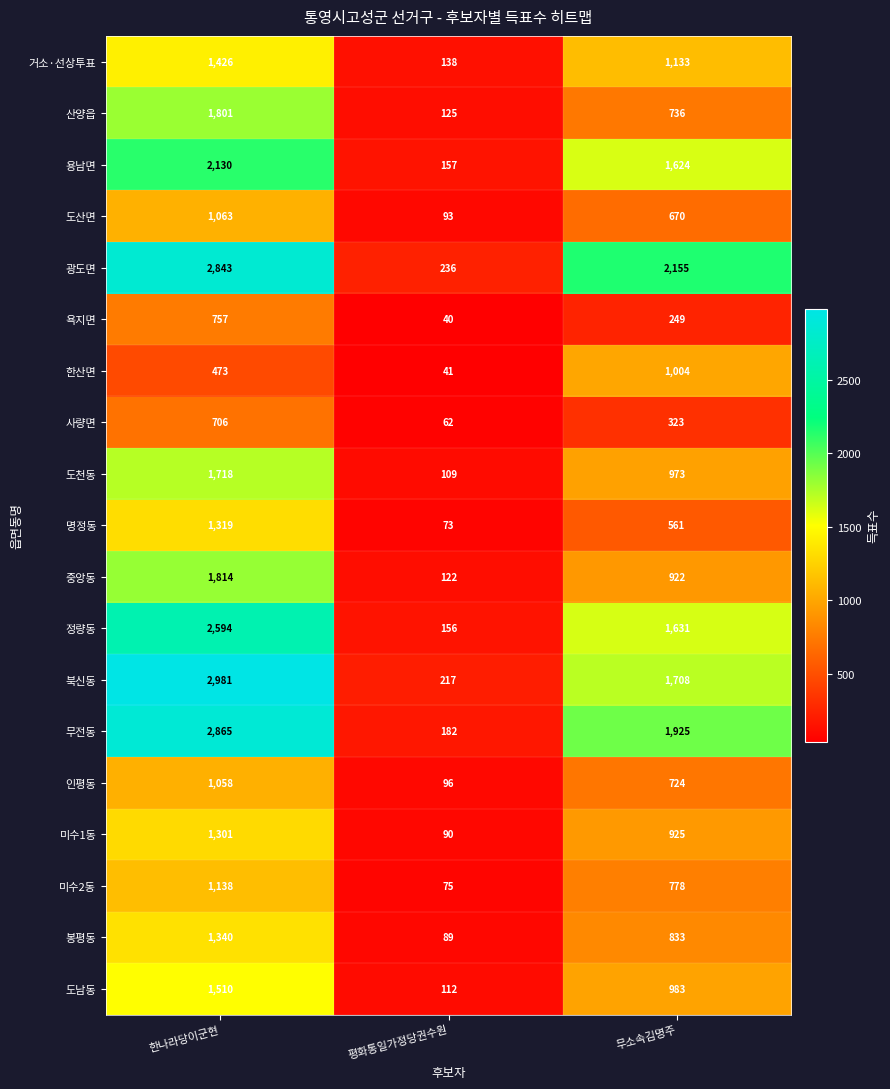

At 평화통일가정당권수원, list the series in order from smallest to largest.

욕지면, 한산면, 사량면, 명정동, 미수2동, 봉평동, 미수1동, 도산면, 인평동, 도천동, 도남동, 중앙동, 산양읍, 거소·선상투표, 정량동, 용남면, 무전동, 북신동, 광도면